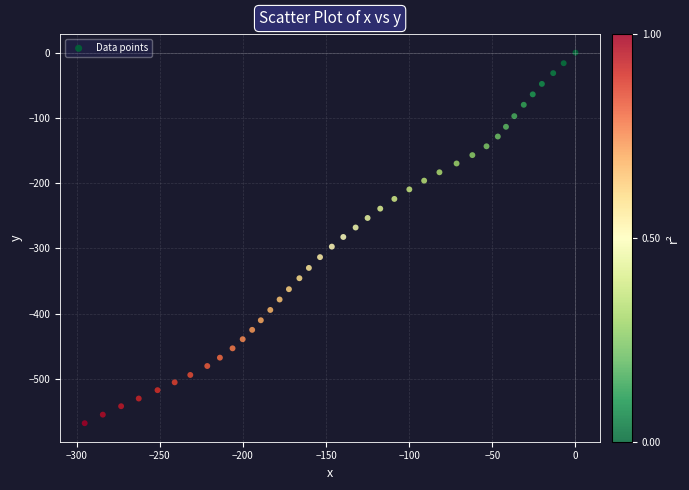

What is the range of X values (max minus min)?

295.1